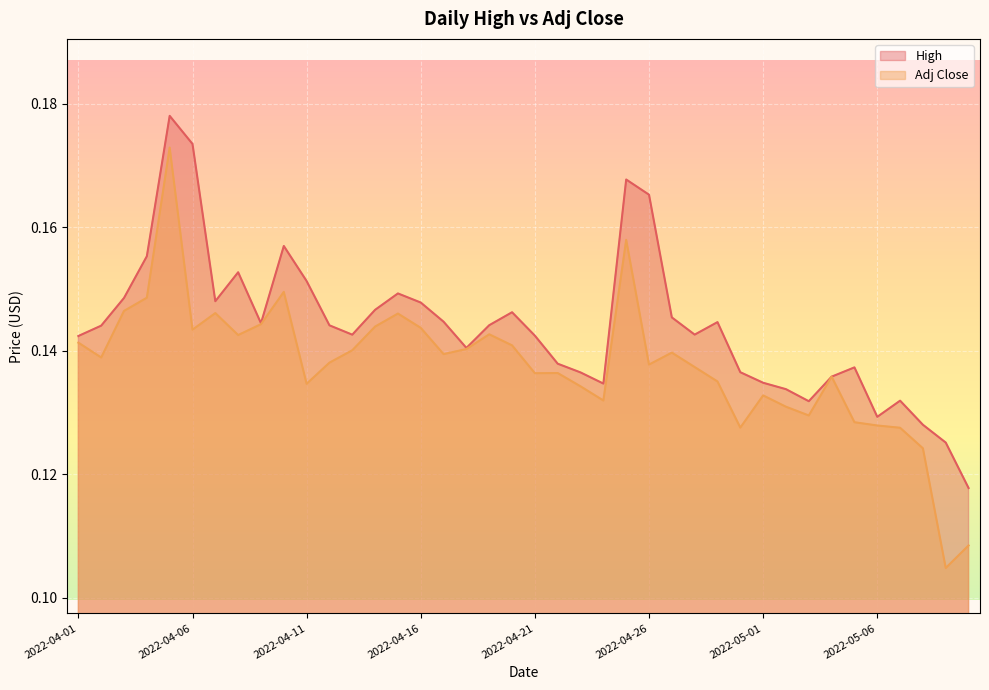

Which series has the largest total across all categories?

High